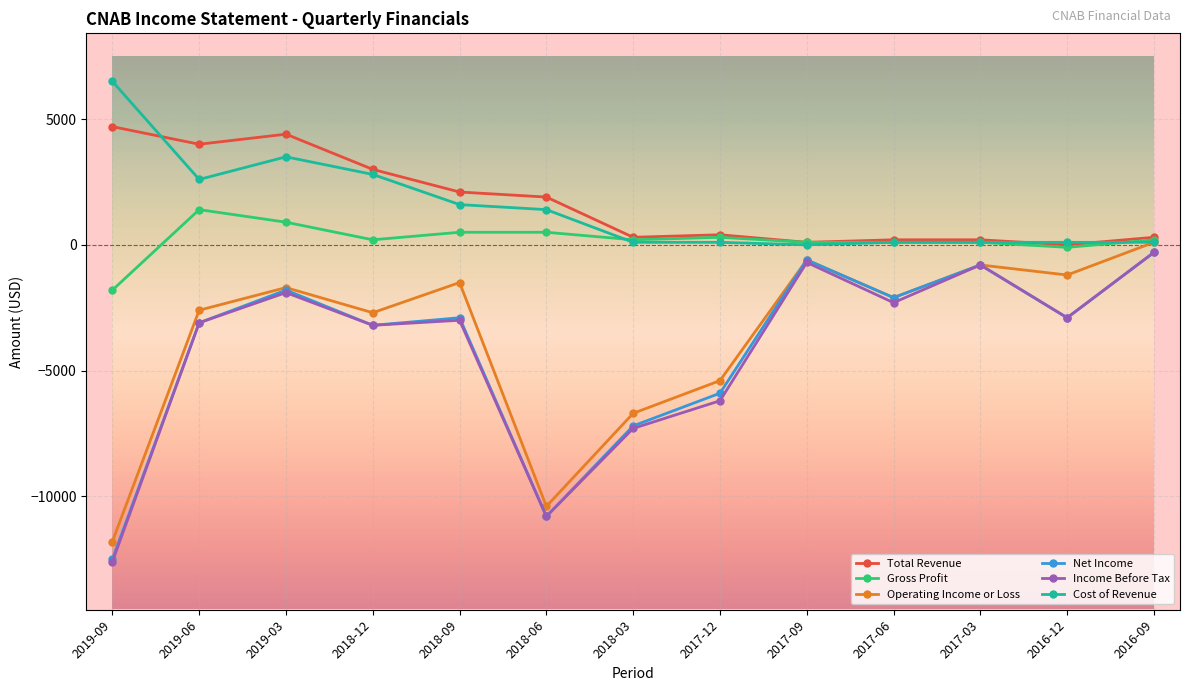

What is the average value of the Operating Income or Loss series?

-3646